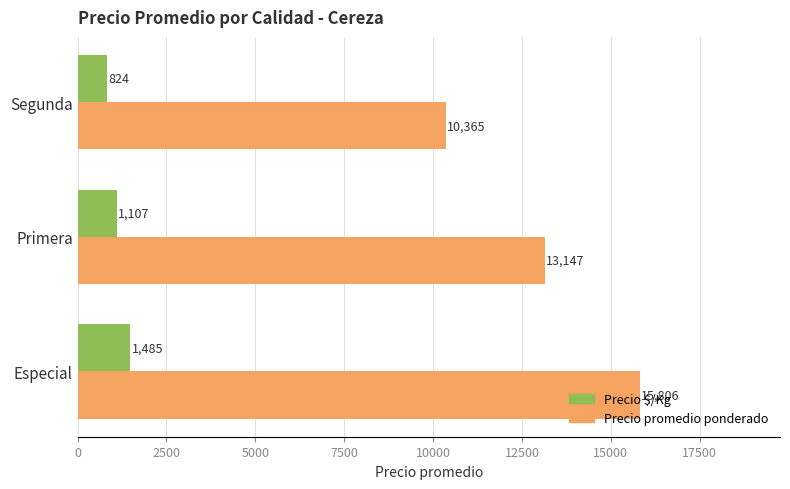

The Precio $/Kg series shows 1485.2 at Especial. True or false?

True